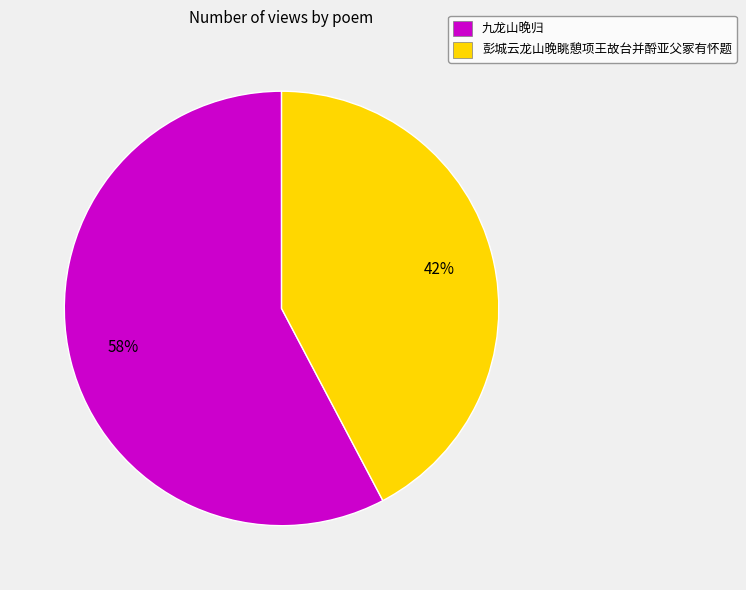

What percentage is the 九龙山晚归 slice, to the nearest percent?

58%